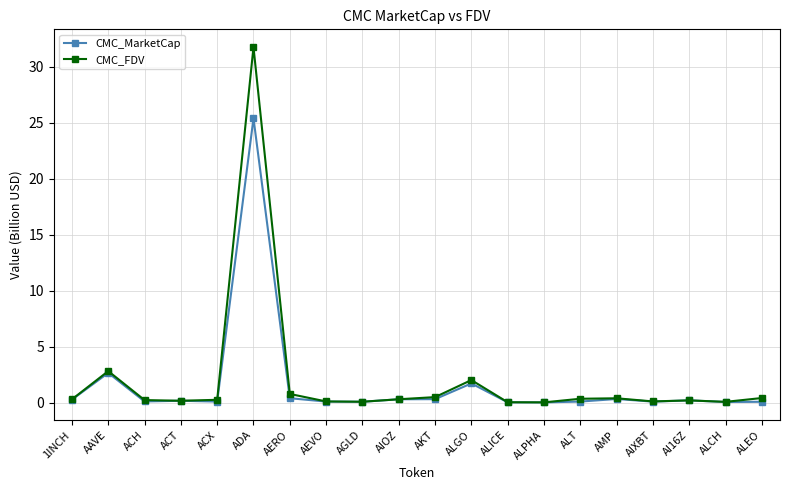

At which label is CMC_FDV closest to 15?

AAVE